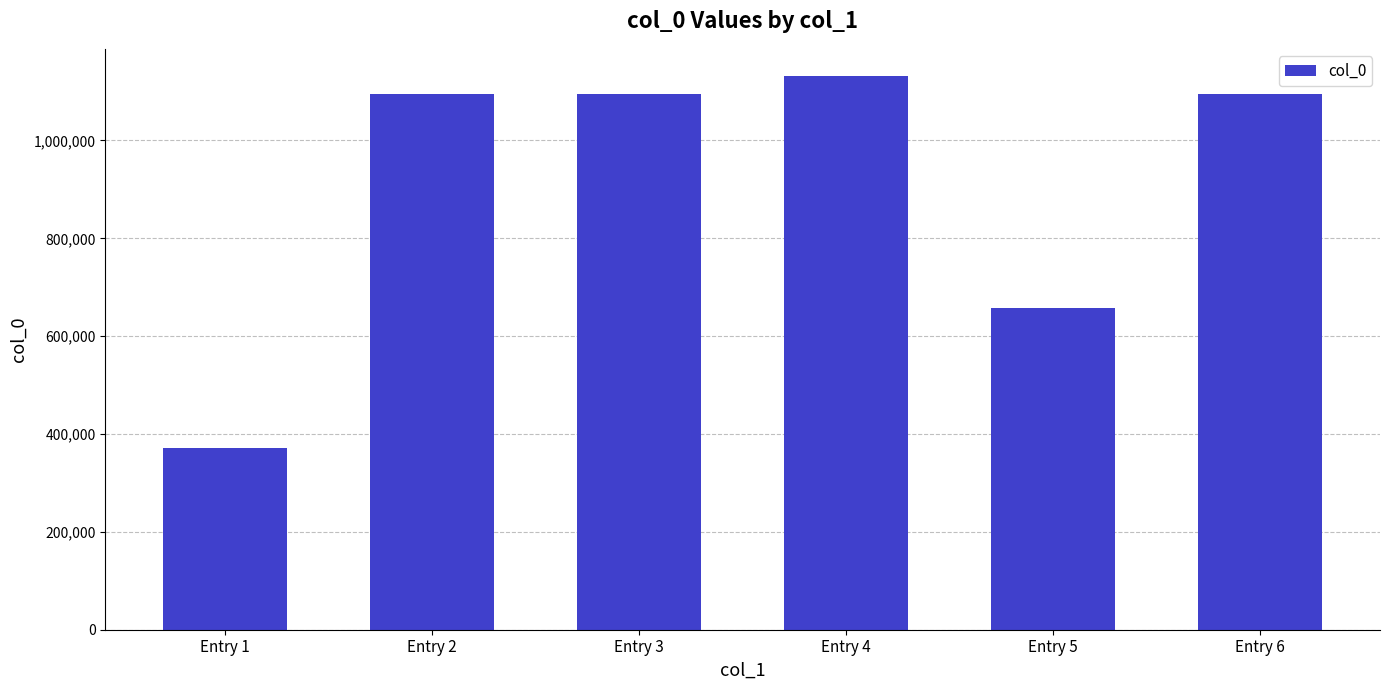

What is the change in value from Entry 4 to Entry 6?

-36501